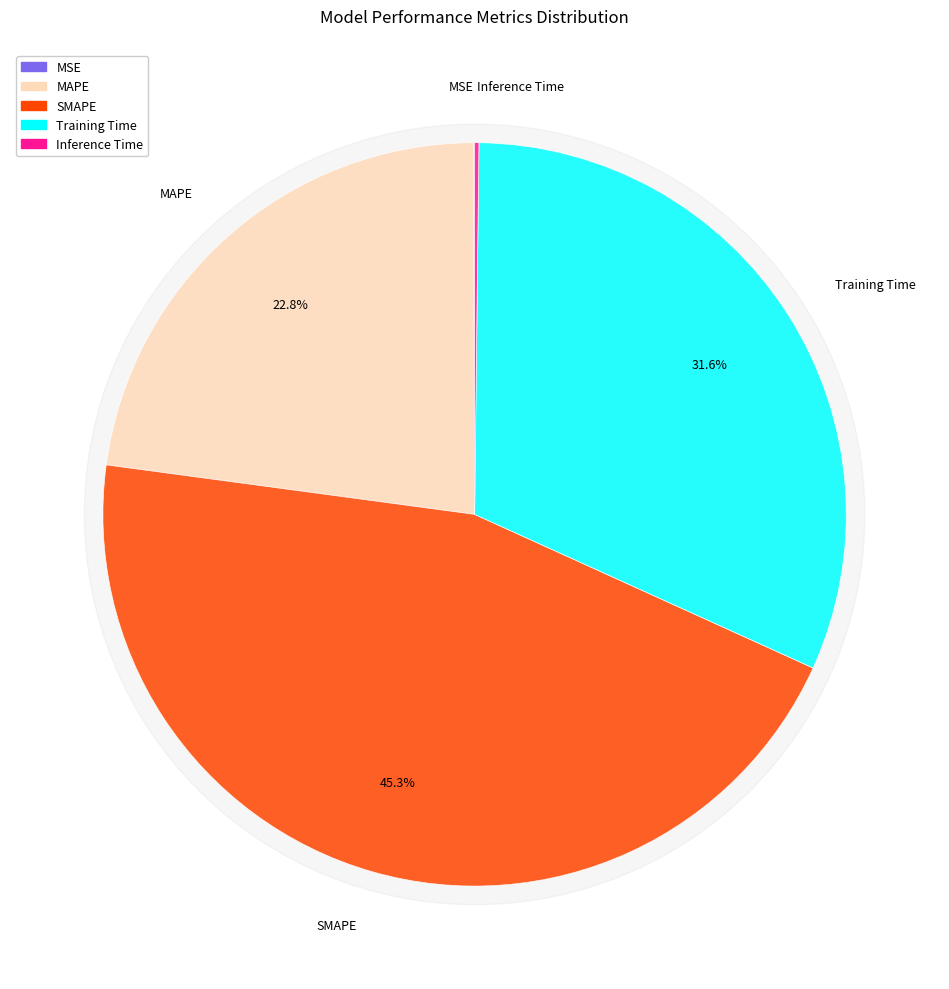

Which category has the smallest portion of the pie?

MSE